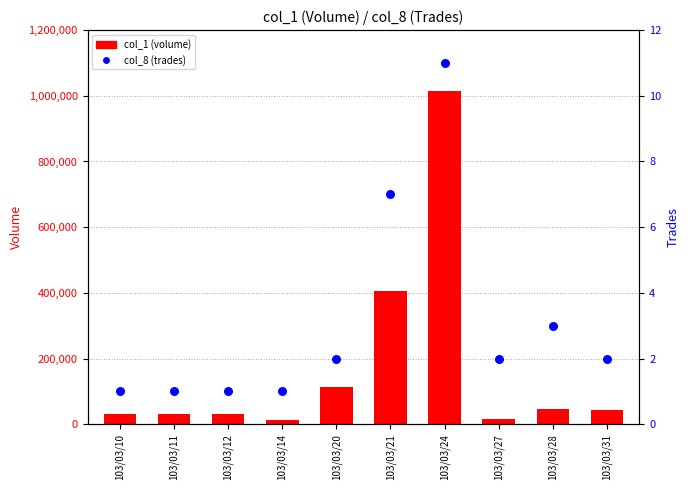

Is the value of col_8 (trades) at 103/03/12 greater than the value of col_1 (volume) at 103/03/14?

No